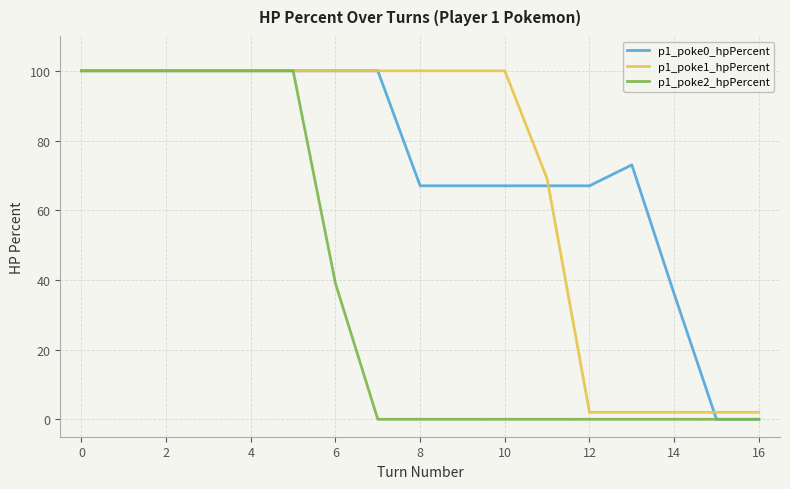

What is the highest value of the p1_poke2_hpPercent series?

100